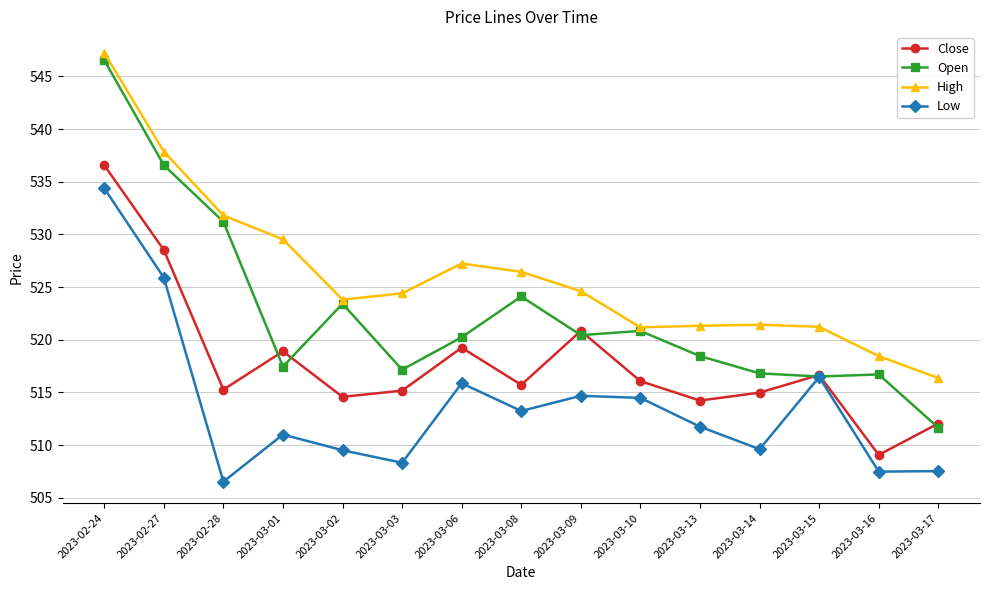

Where is Close nearest to the value 522?

2023-03-09